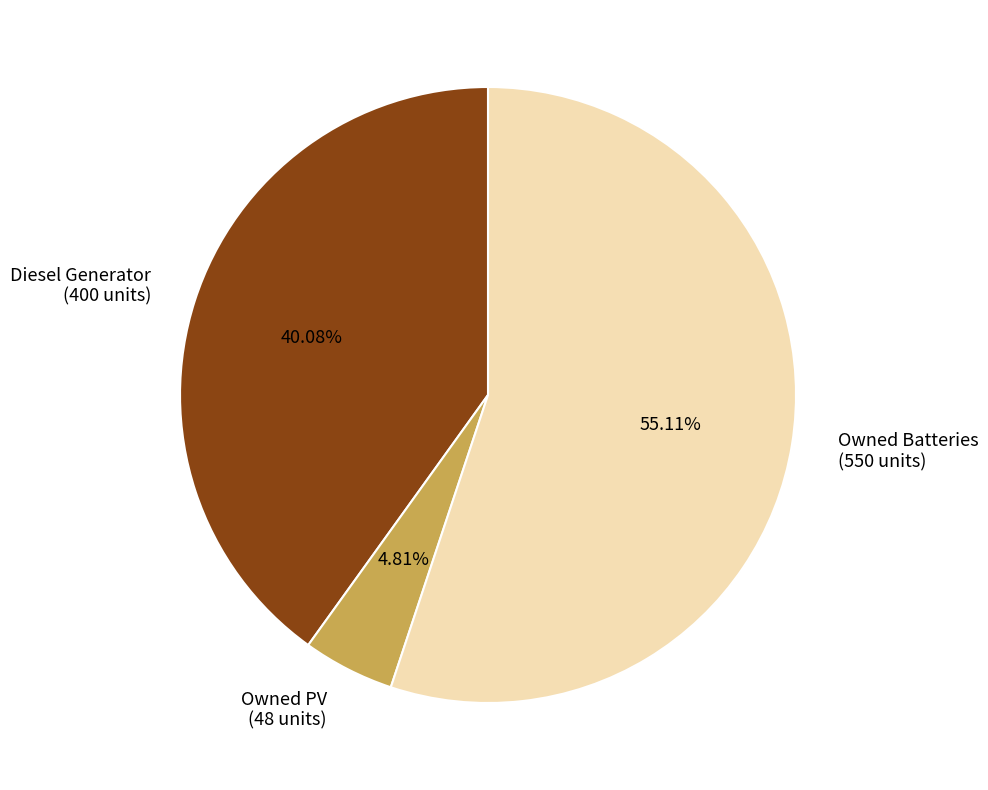

To the nearest percent, what is the difference between the largest and smallest slice percentages?

50%